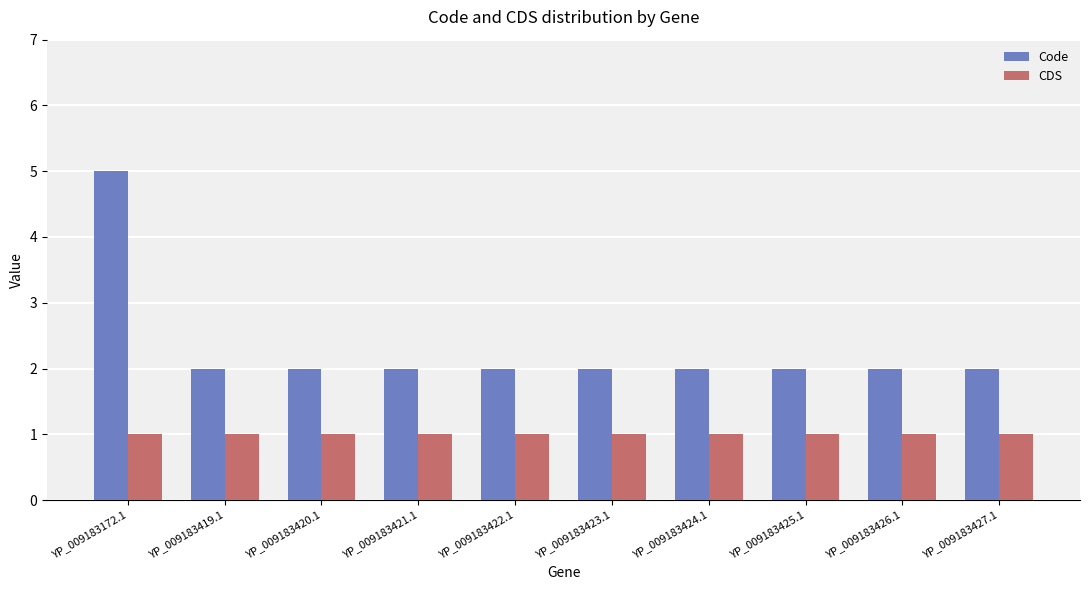

What is the label of the 3rd bar from the right?

YP_009183425.1